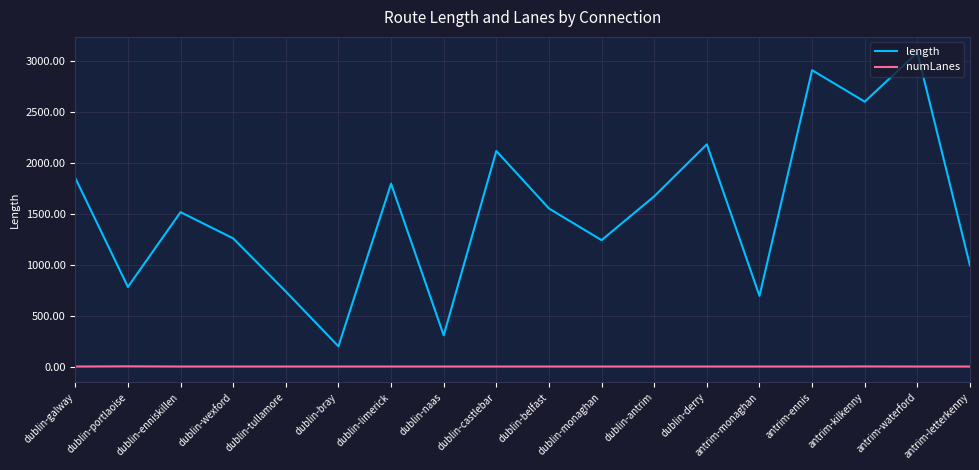

At which label does length reach its minimum?

dublin-bray